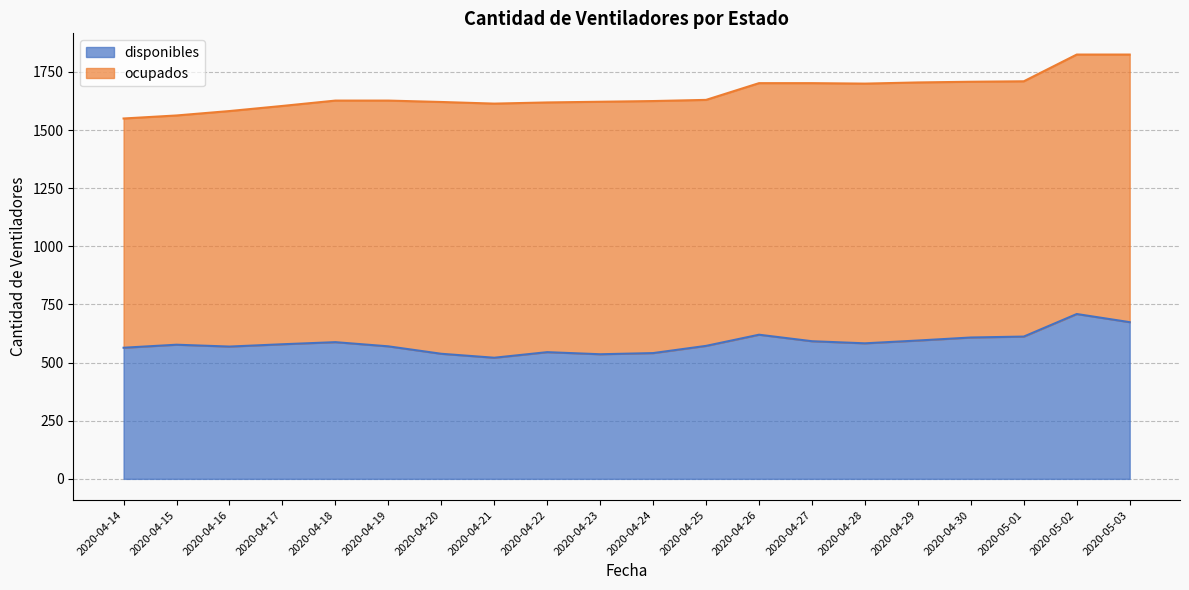

What is the greatest value displayed?

709